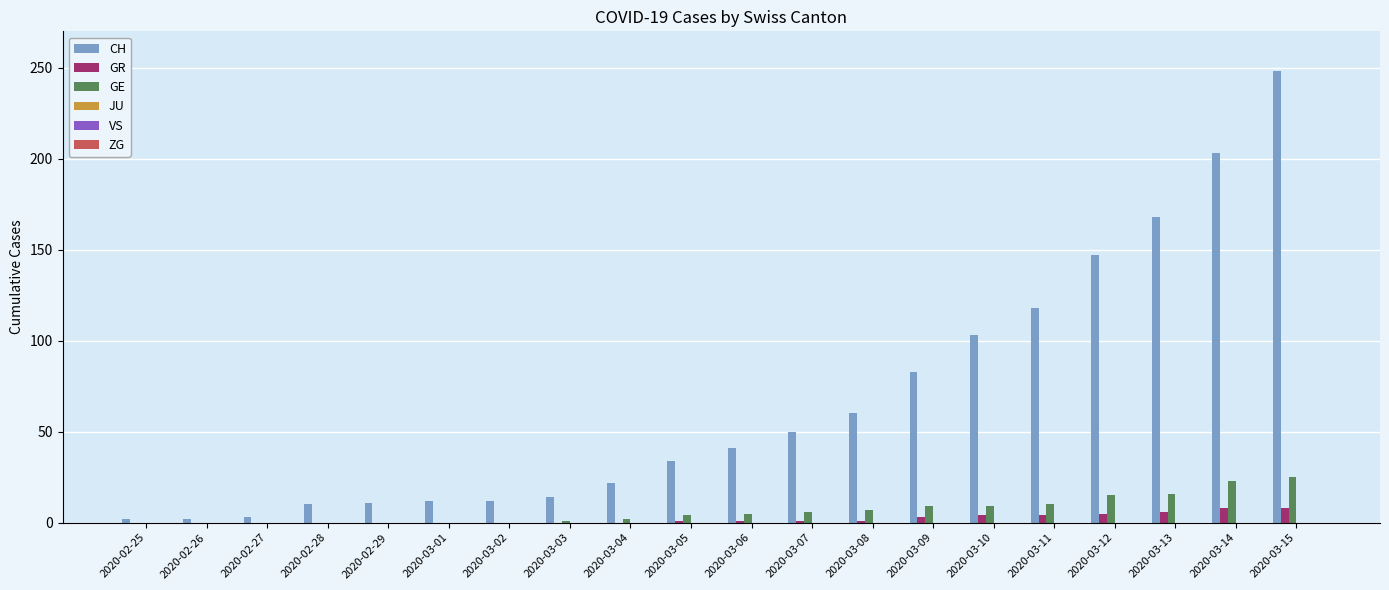

Between 2020-03-04 and 2020-03-11, which series saw the biggest shift?

CH